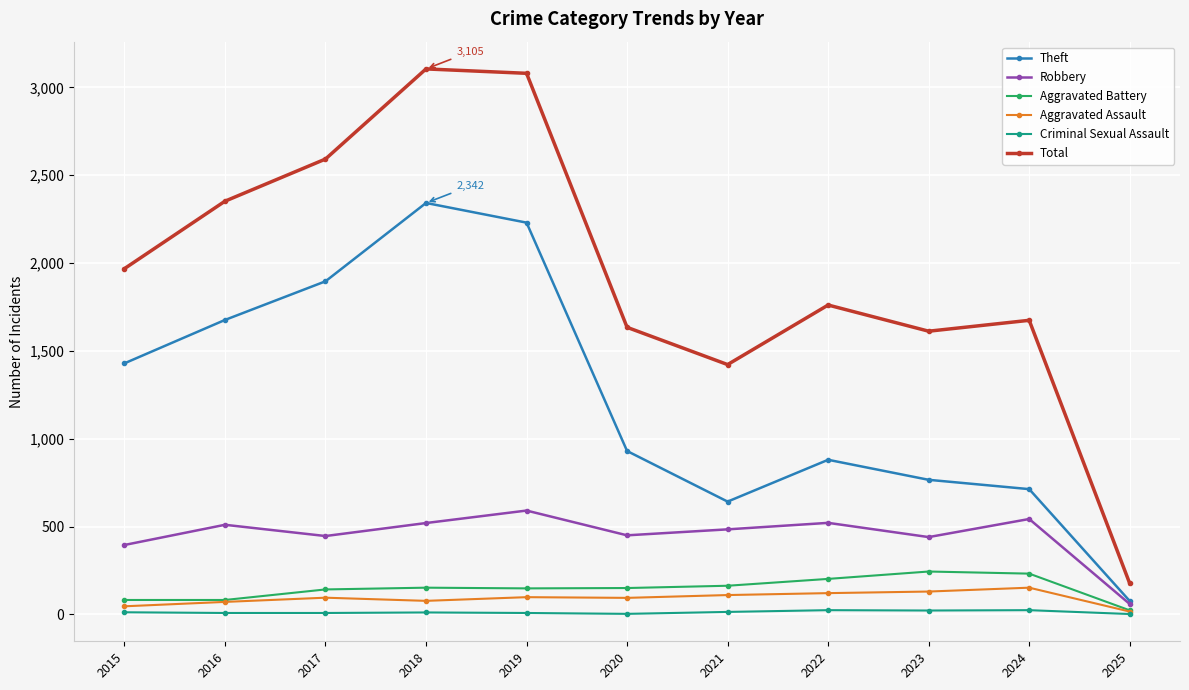

How many data points in Robbery are less than 484?

5